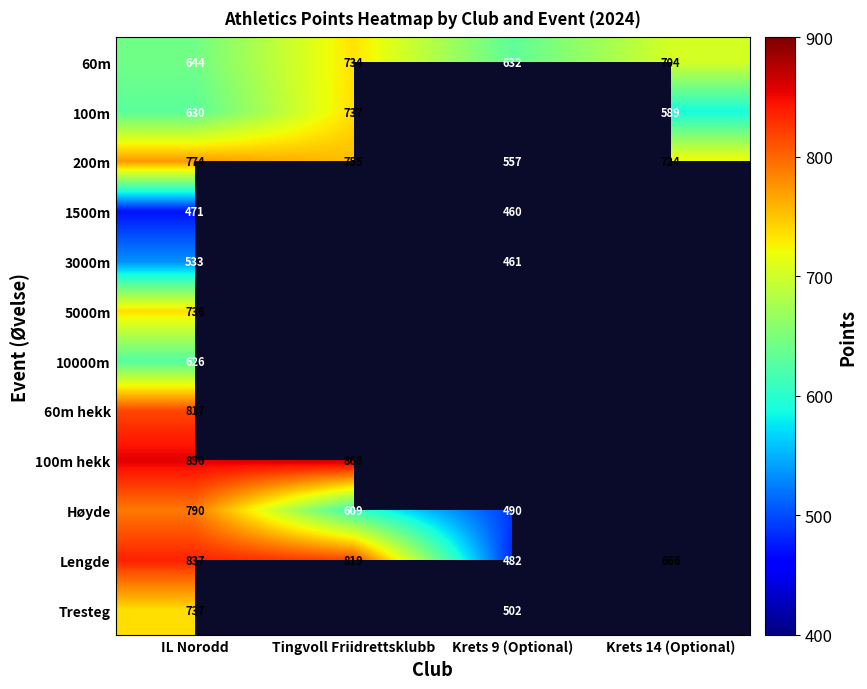

How many data points does each series have?

4